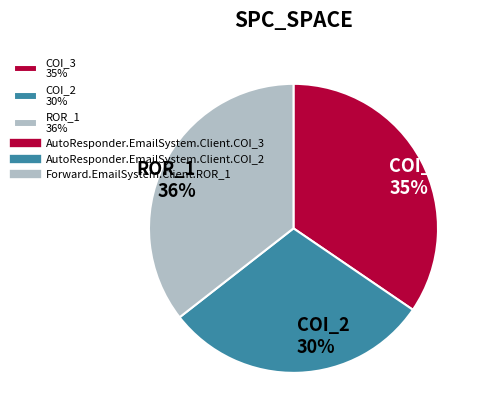

Is there a majority slice in this chart?

No